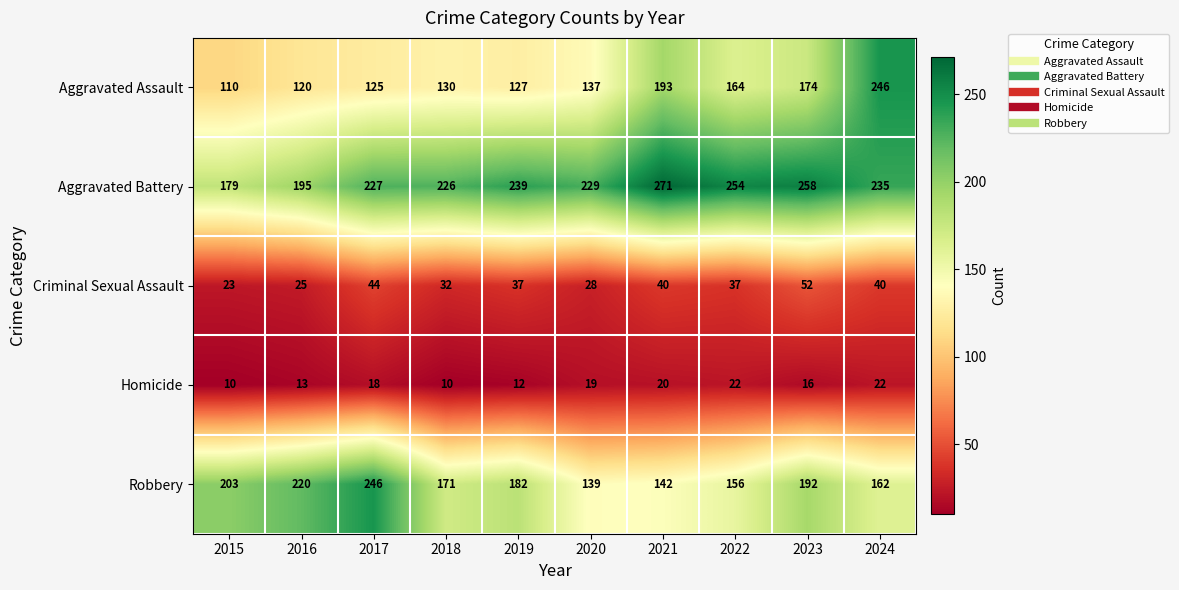

What is the sum of the Aggravated Battery values at 2023 and 2020?

487